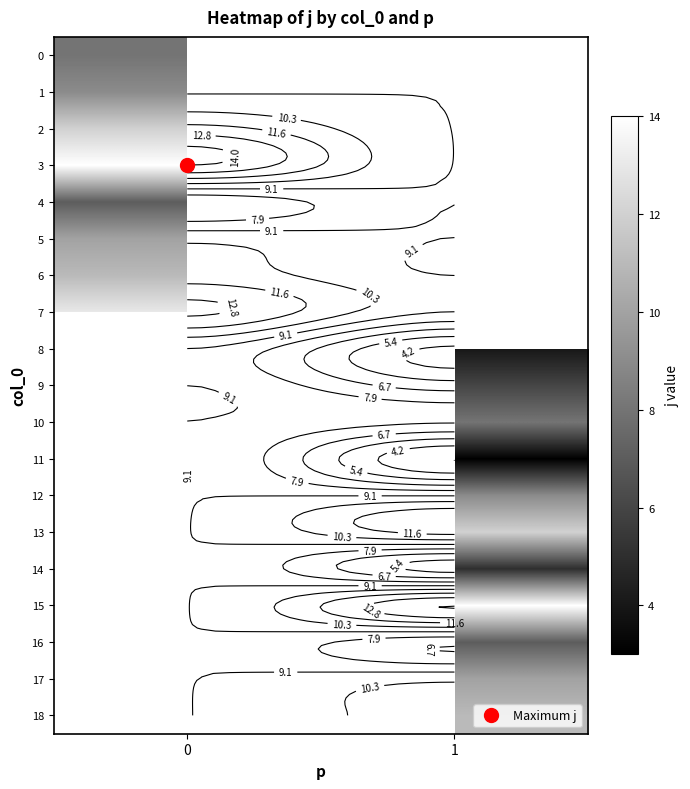

Between 0 and 1, which is larger?

1